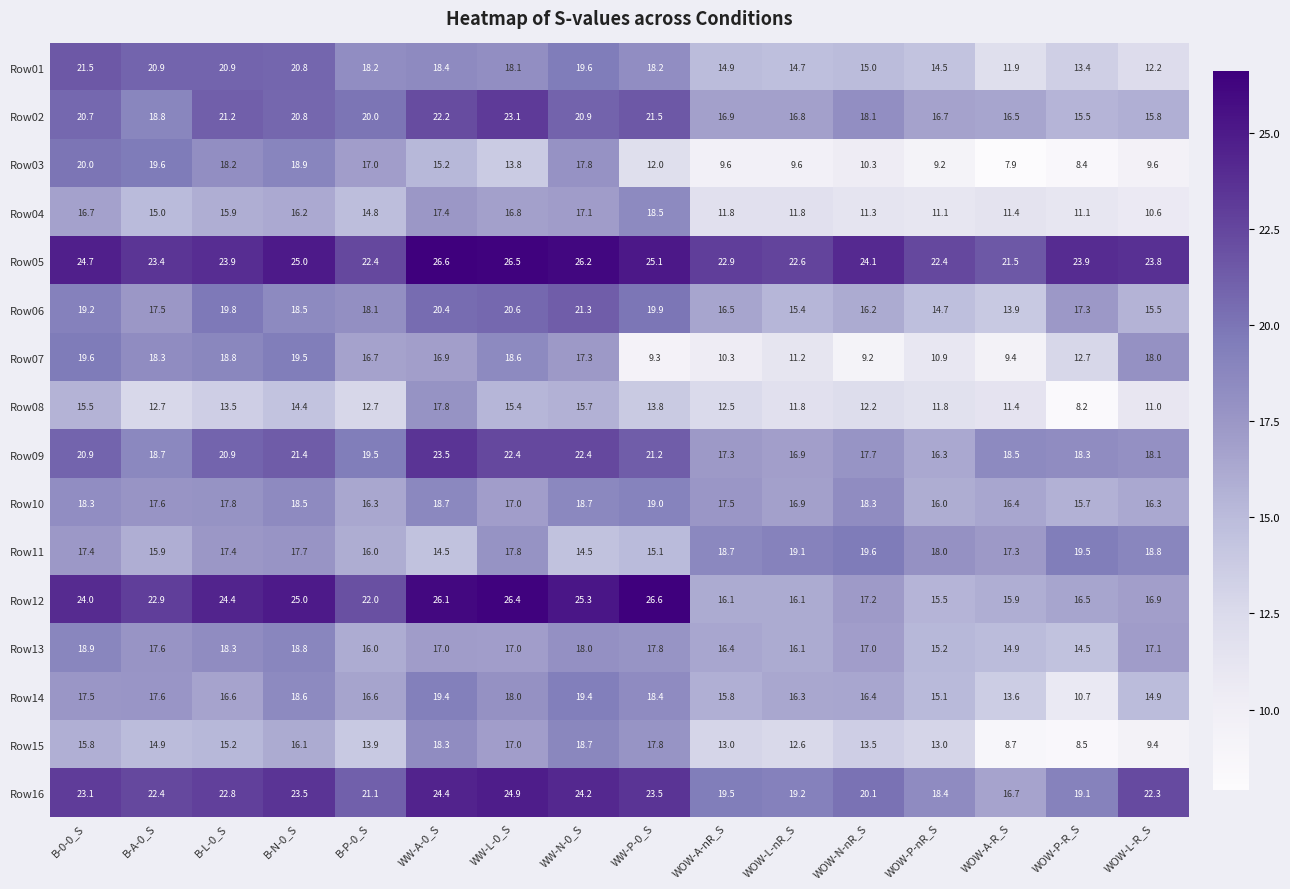

How many data points in Row03 are less than 13?

8